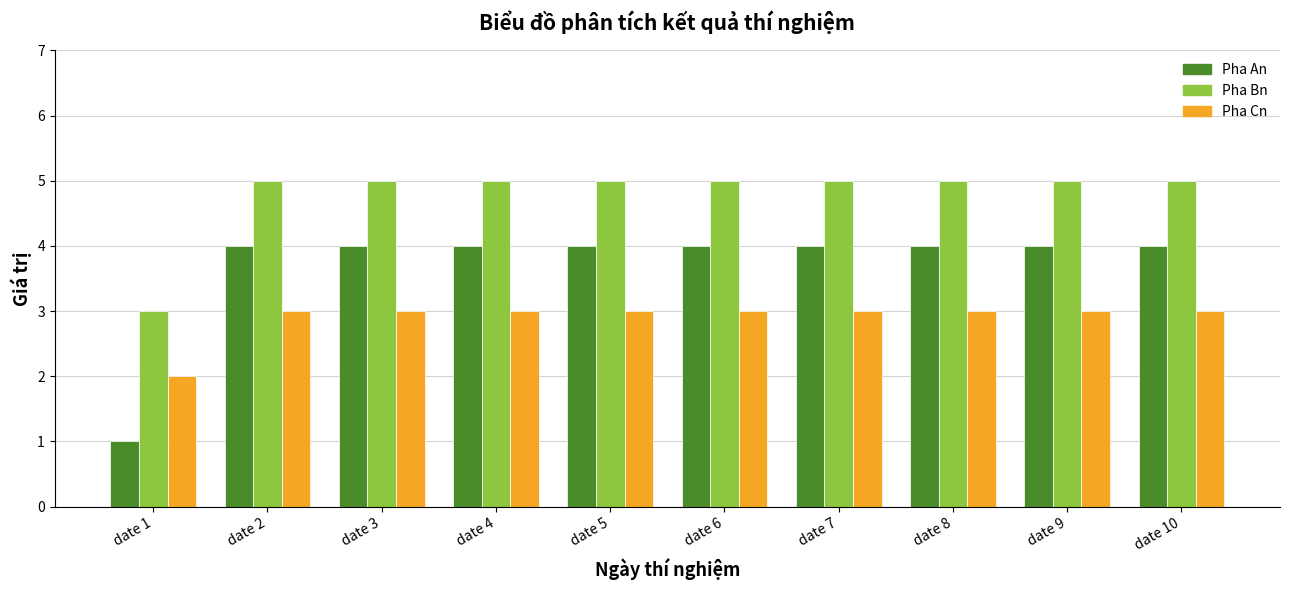

What are all the series names shown in the legend?

Pha An, Pha Bn, Pha Cn